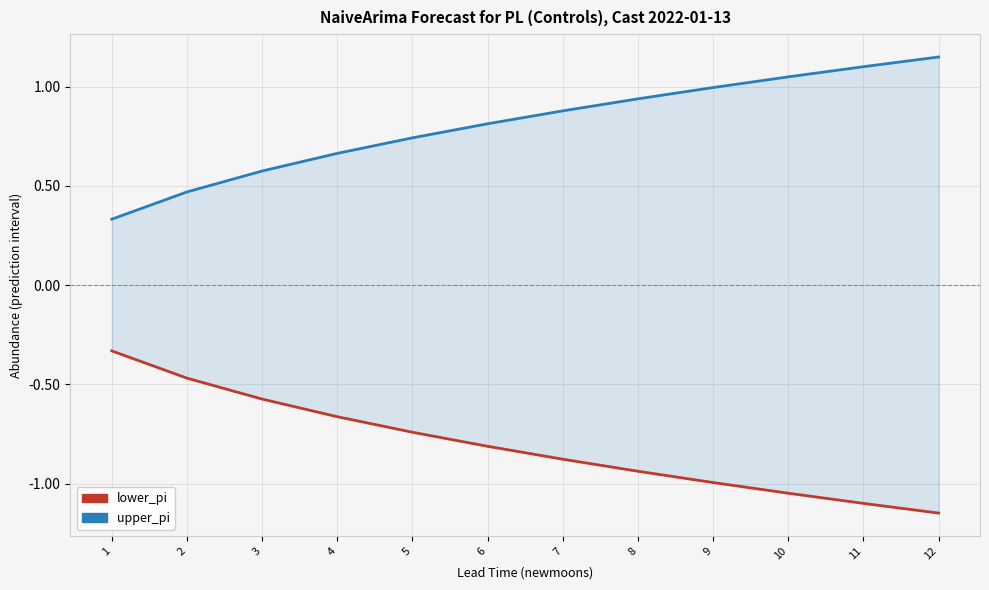

Reading left to right, transcribe all the data shown in this chart.

lower_pi: -0.3	-0.5	-0.6	-0.7	-0.7	-0.8	-0.9	-0.9	-1.0	-1.0	-1.1	-1.1
upper_pi: 0.3	0.5	0.6	0.7	0.7	0.8	0.9	0.9	1.0	1.0	1.1	1.1